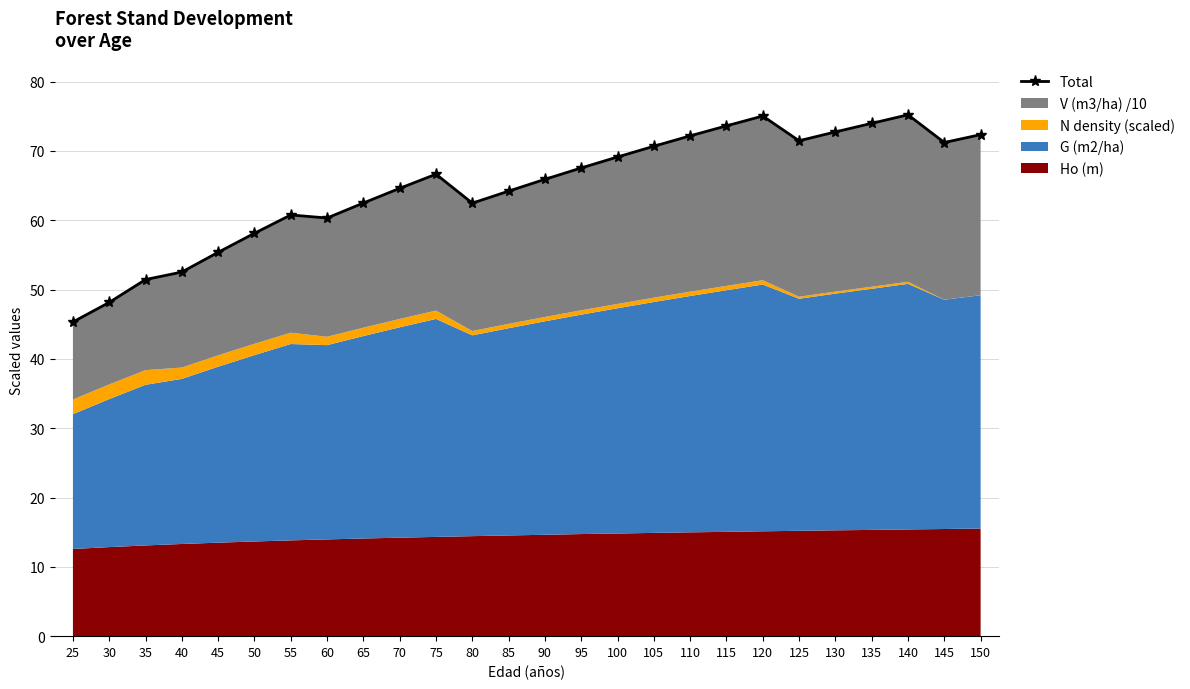

Rank the categories by value from highest to lowest.

140, 120, 135, 115, 130, 150, 110, 125, 145, 105, 100, 95, 75, 90, 70, 85, 65, 80, 55, 60, 50, 45, 40, 35, 30, 25